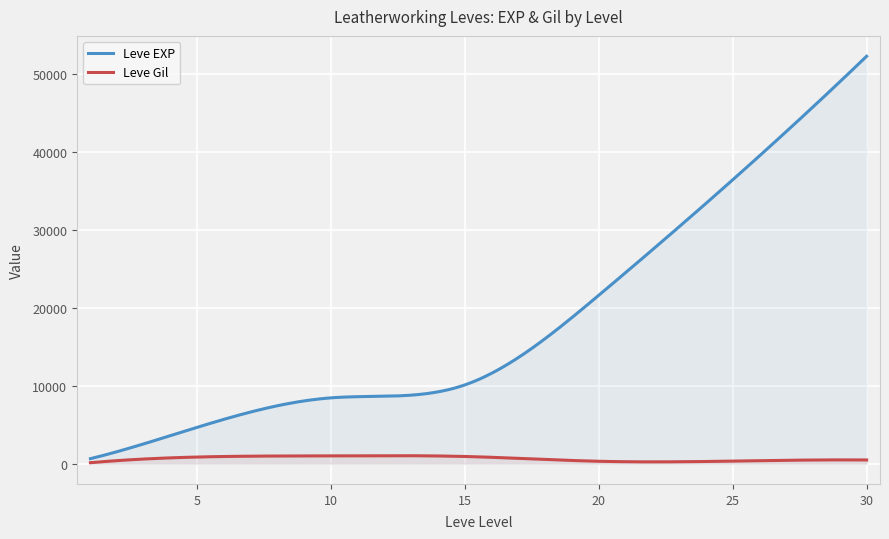

True or false: Leve Gil and Leve EXP intersect in this chart.

False